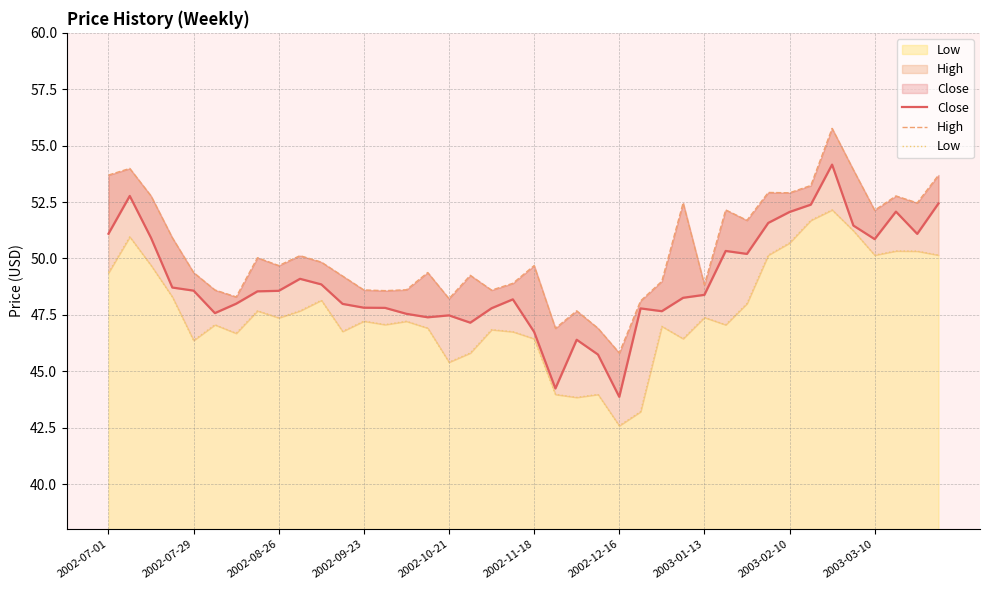

What is the difference between the Close values at 30 and 2003-02-10?

1.6